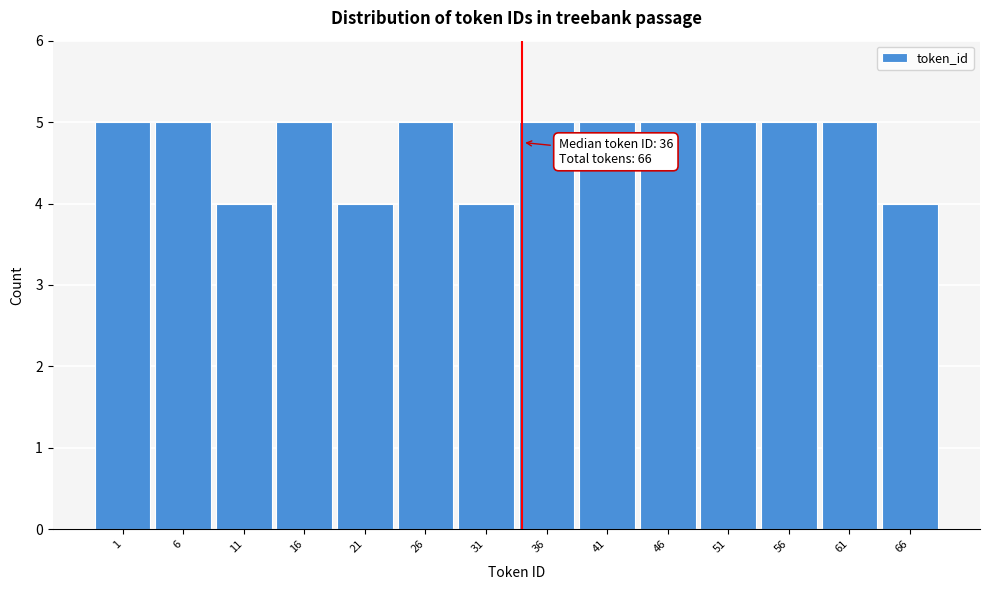

Reading right to left, what are all the values shown in this chart?

4	5	5	5	5	5	5	4	5	4	5	4	5	5